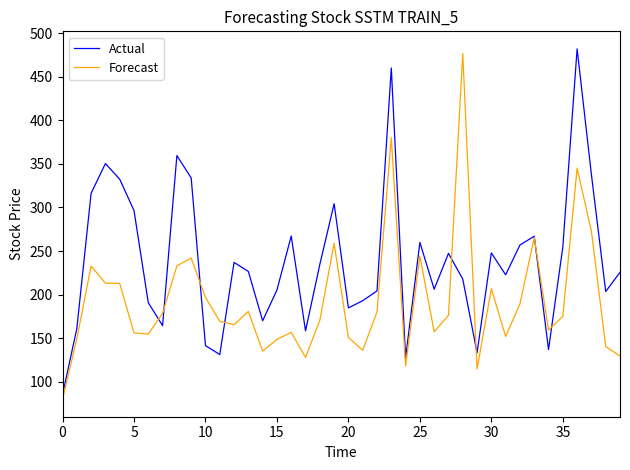

What is the maximum value for Actual?

481.9